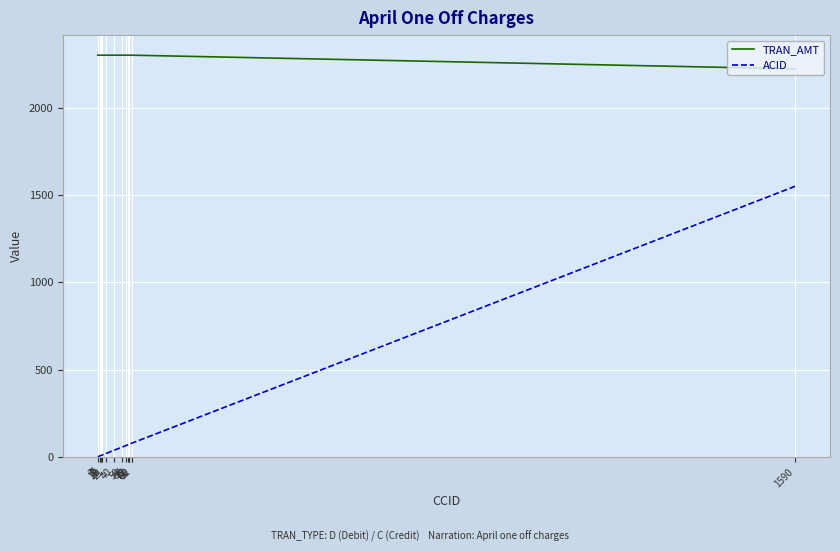

What is the difference between the maximum and minimum values in the TRAN_AMT series?

78